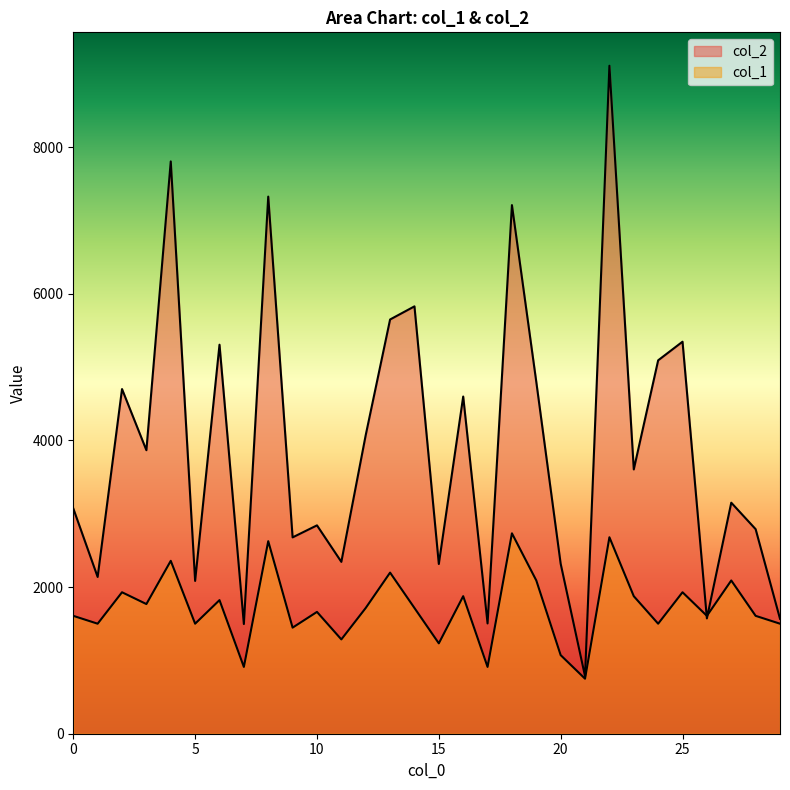

List the series in order of their peak value, lowest first.

col_1, col_2